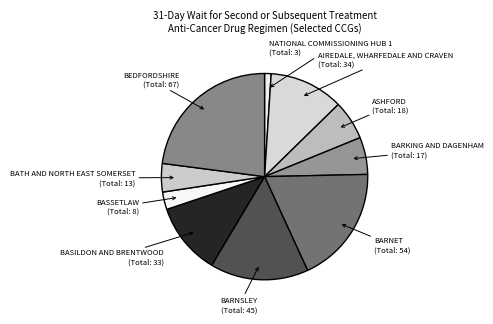

Between BATH AND NORTH EAST SOMERSET and ASHFORD, which is larger?

ASHFORD